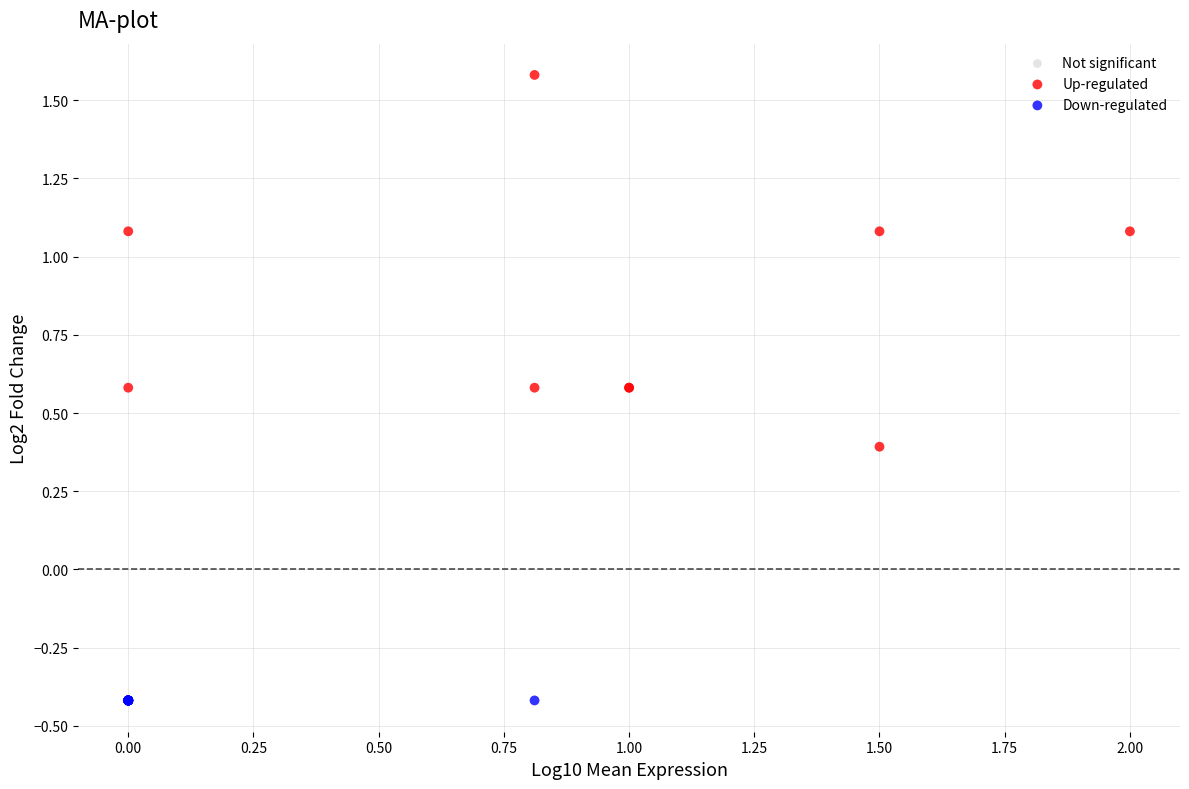

Which series reaches the maximum Y coordinate?

Up-regulated